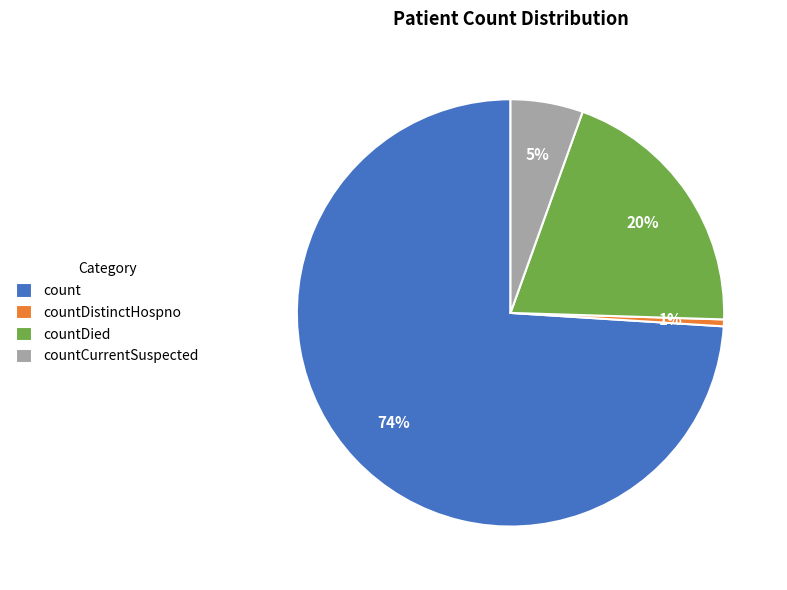

To the nearest percent, what percentage of the pie is count?

74%